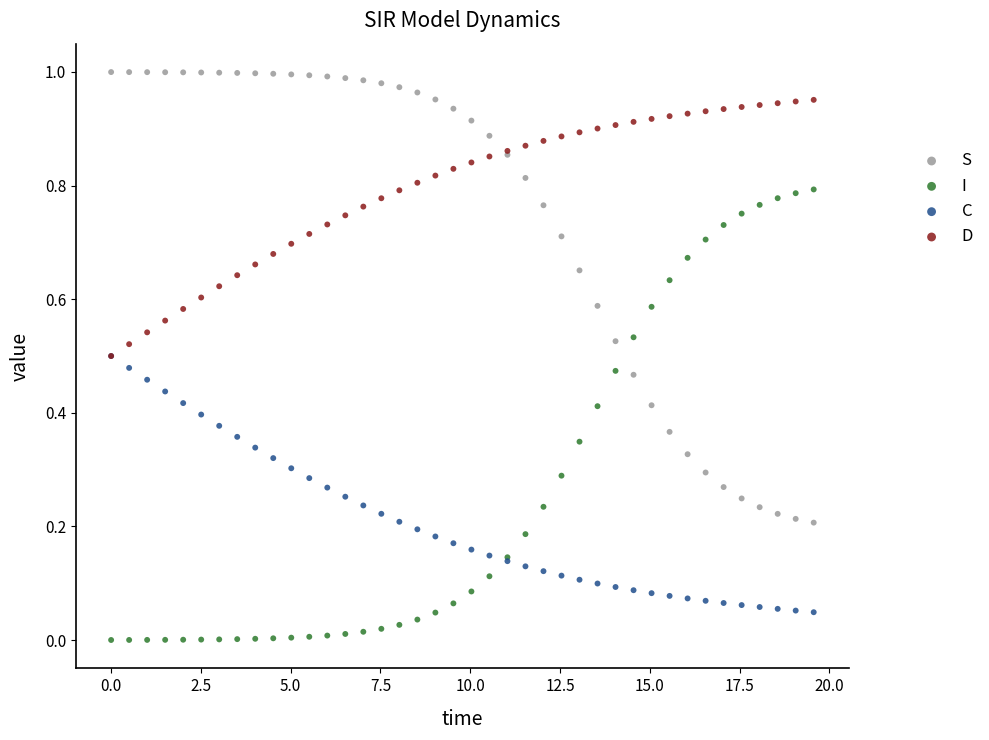

What are all the series names shown in the legend?

S, I, C, D